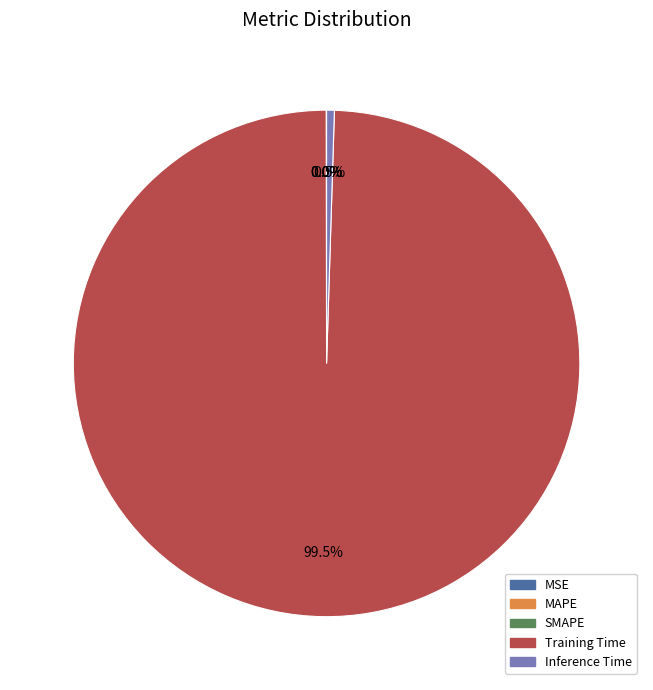

What is the largest slice in the pie chart?

Training Time